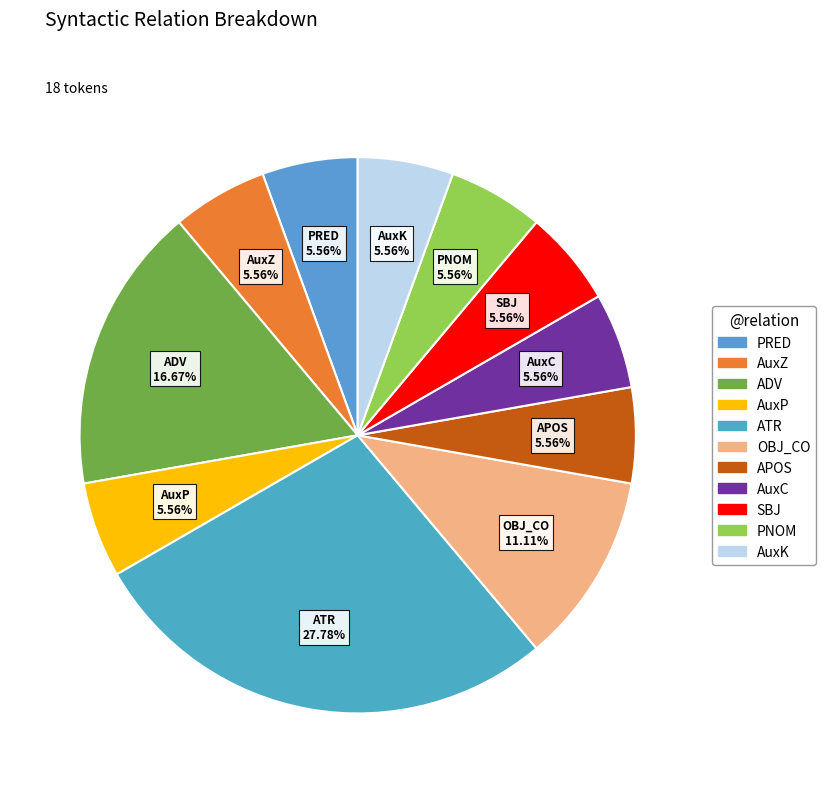

Combined, what portion of the pie is OBJ_CO and PRED?

16.7%